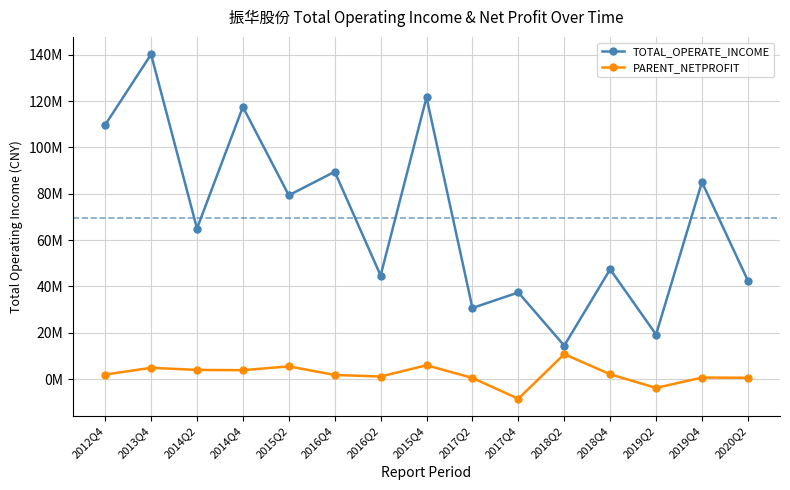

Reading left to right, list all the values displayed in this chart.

TOTAL_OPERATE_INCOME: 109730237.6	140185541.9	64993978.2	117481307.0	79335132.5	89508393.2	44691536.6	121637990.9	30681361.5	37384171.6	14417766.3	47379704.4	19224835.1	85029371.3	42527813.3
PARENT_NETPROFIT: 1922204.7	4857245.7	3942464.2	3817437.6	5469251.6	1770739.3	1087011.1	5947051.8	484170.1	-8512926.7	10761177.4	2059552.7	-3826692.9	642791.7	558859.0